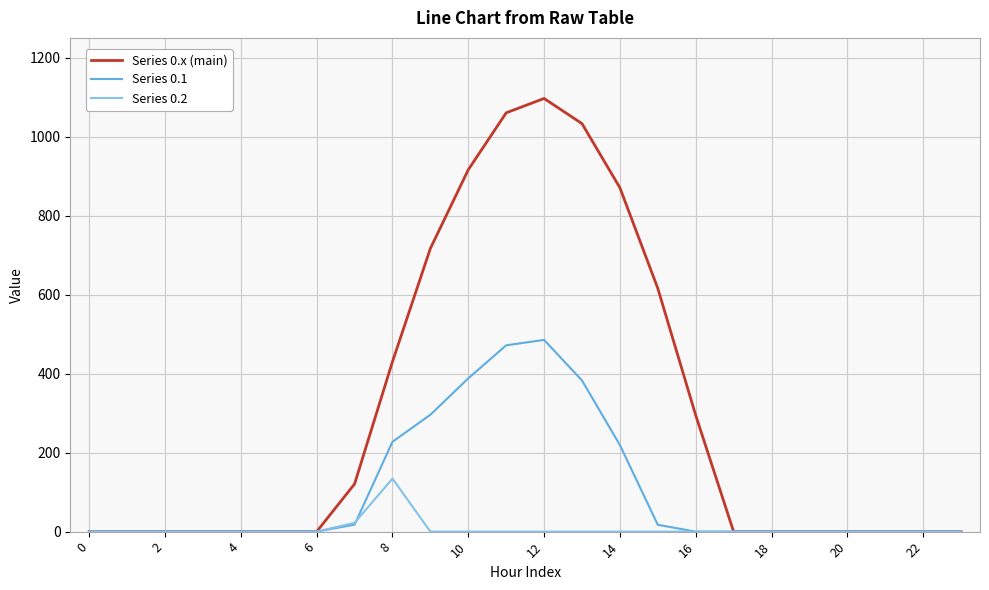

What is the highest value of the Series 0.2 series?

134.2